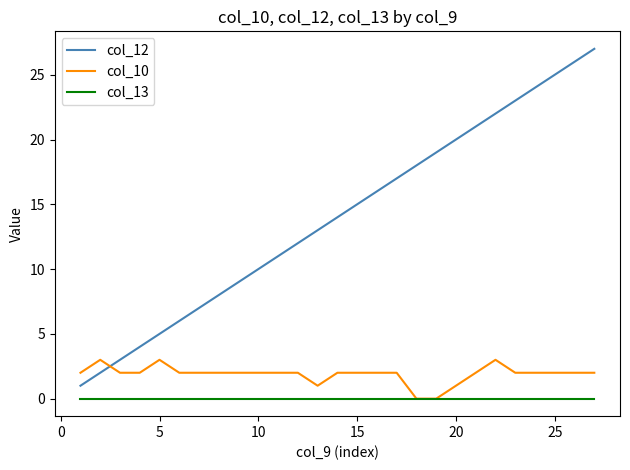

True or false: col_13 and col_12 intersect in this chart.

False